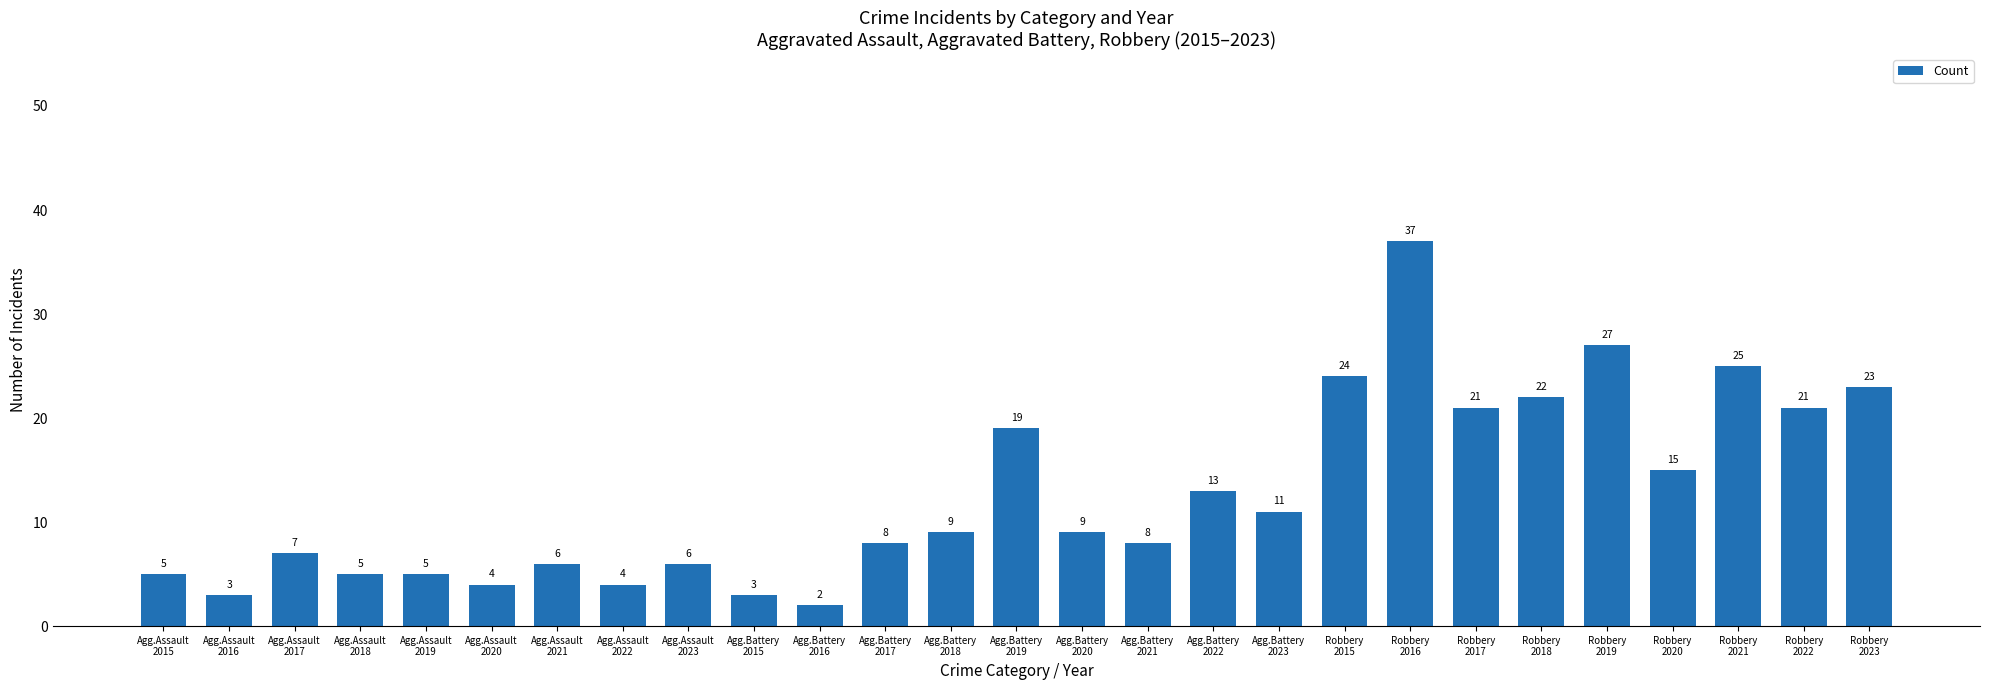

What is the sum of all values?

342